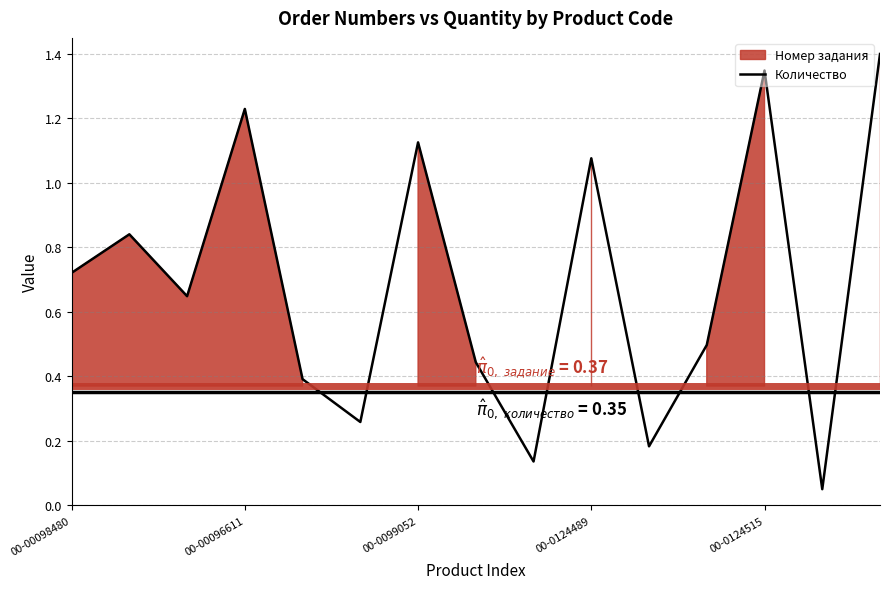

The value at 5 is 0.3. True or false?

True